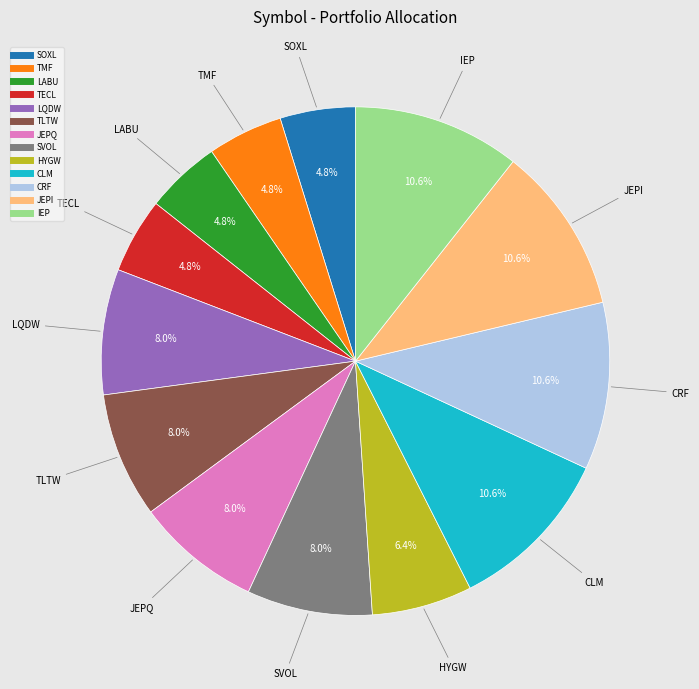

To the nearest percent, what portion does LQDW represent?

8%